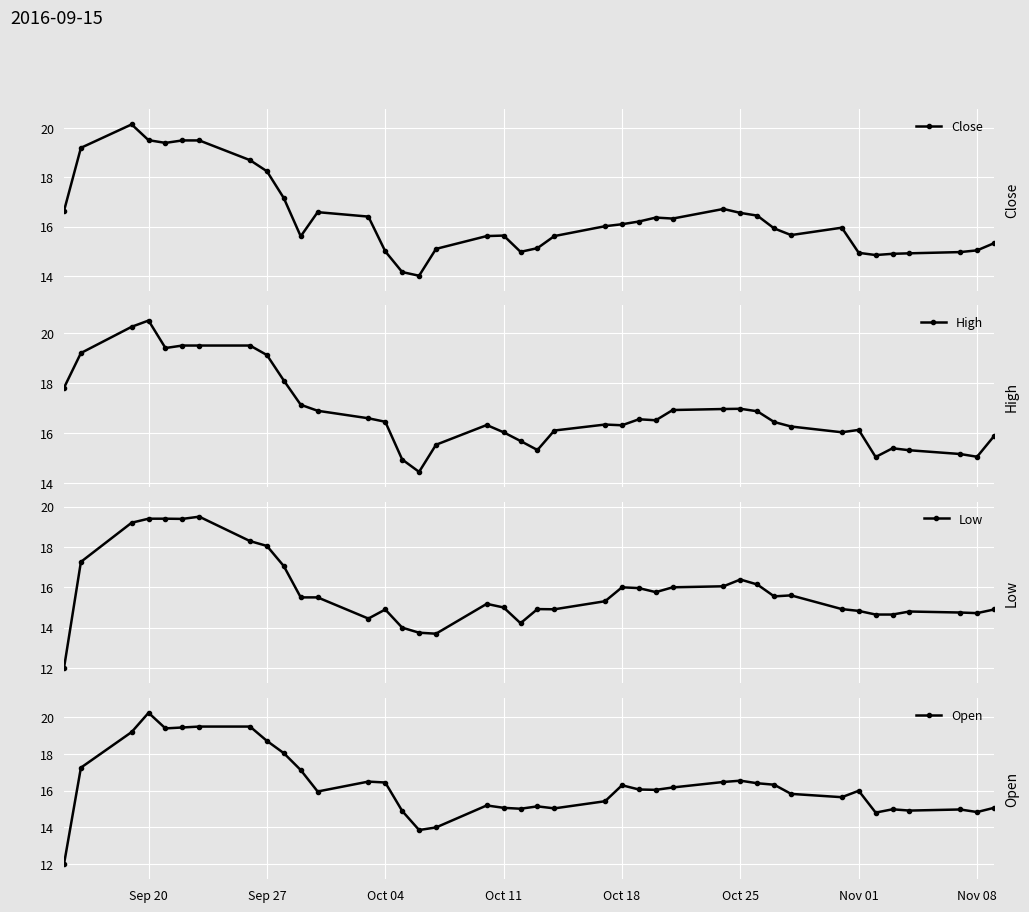

At which label does Open reach its peak?

Sep 20